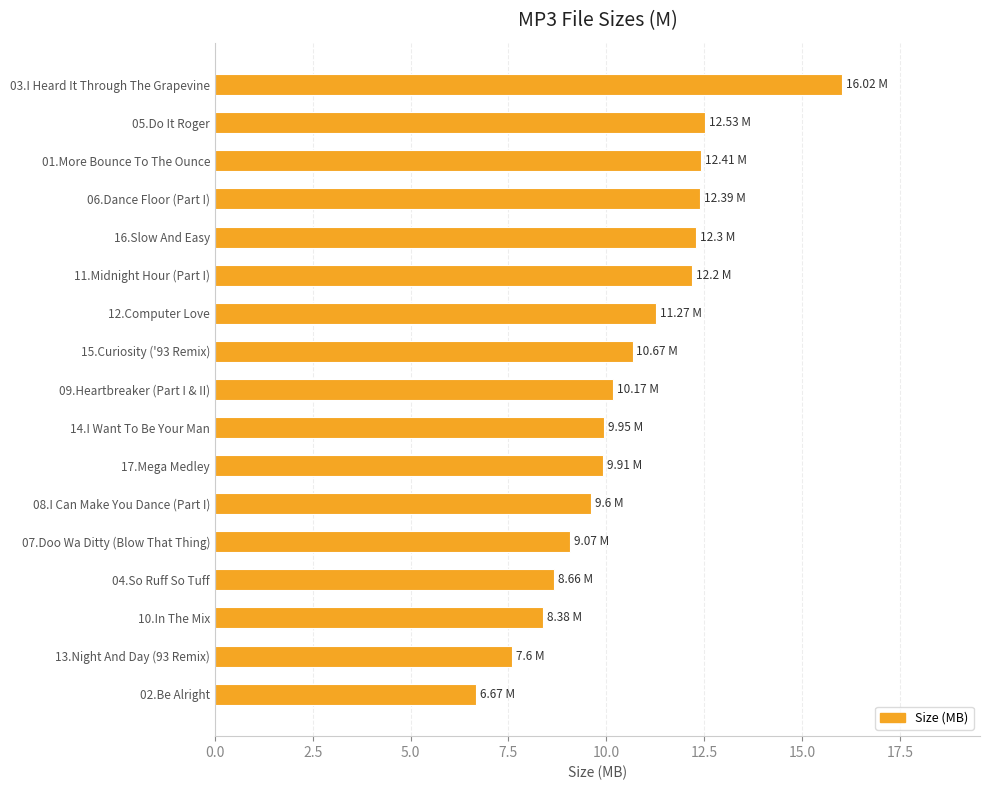

How many data points does each series have?

17